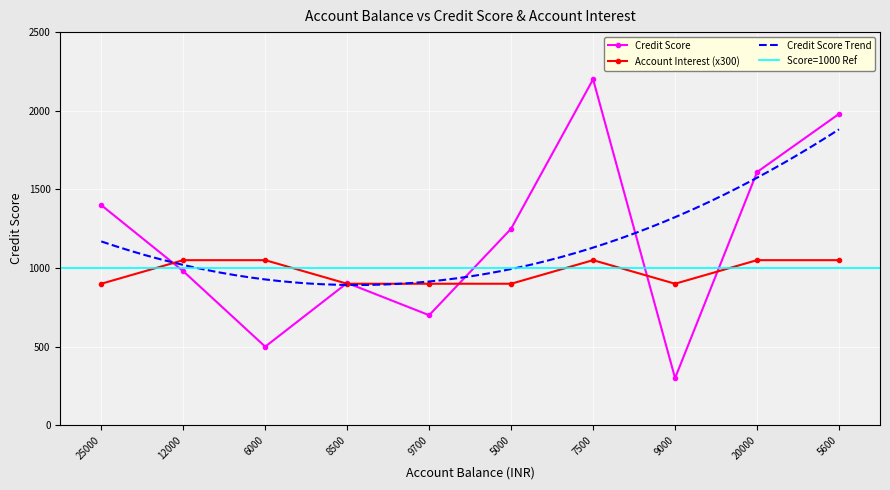

Which category has the highest value in the Credit Score series?

7500